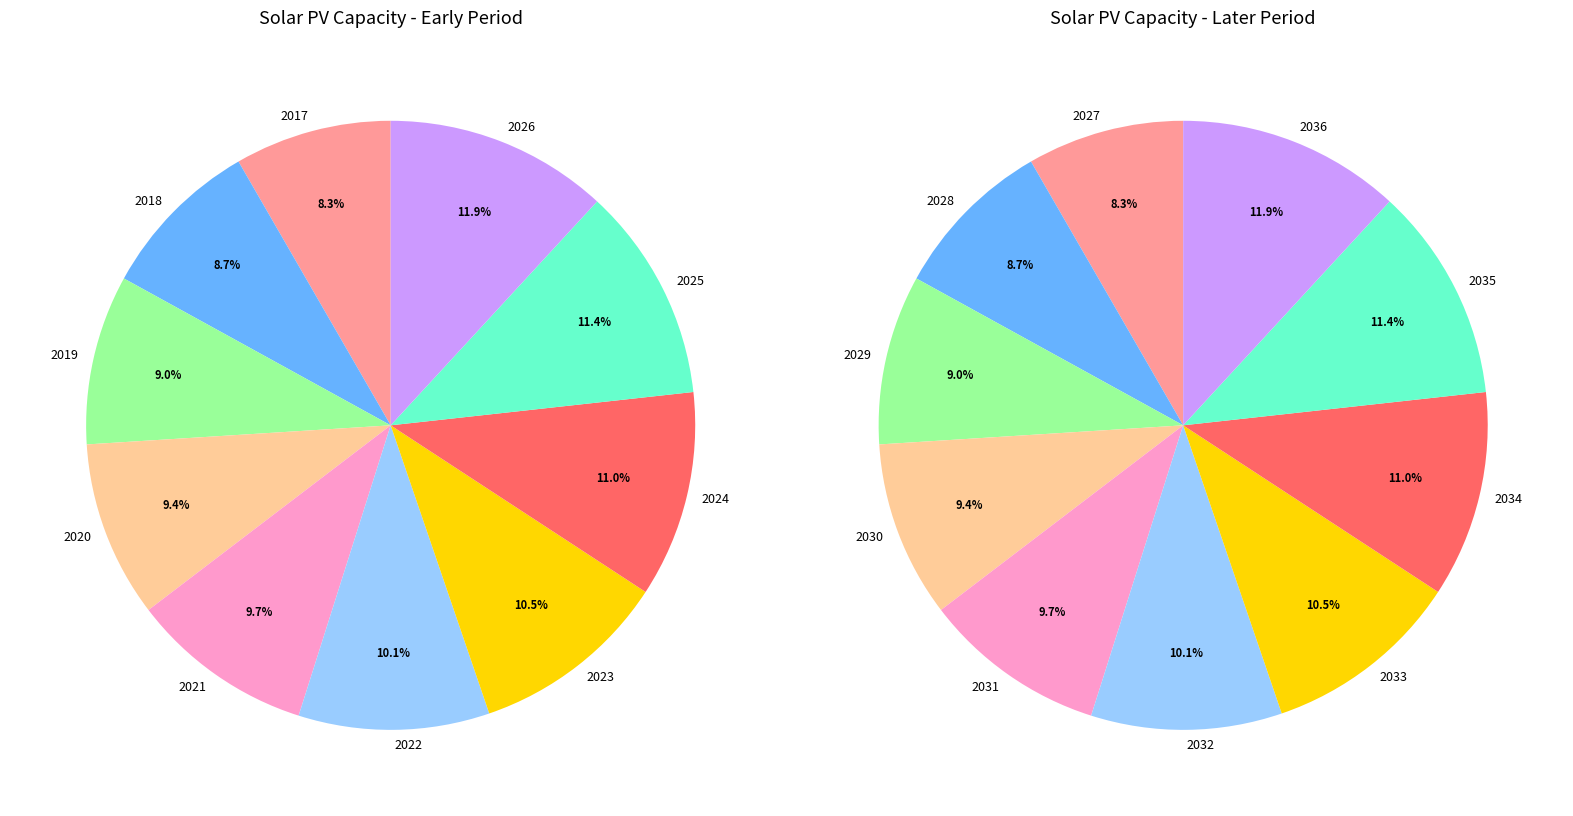

What portion of the pie excludes 2021?

90.3%